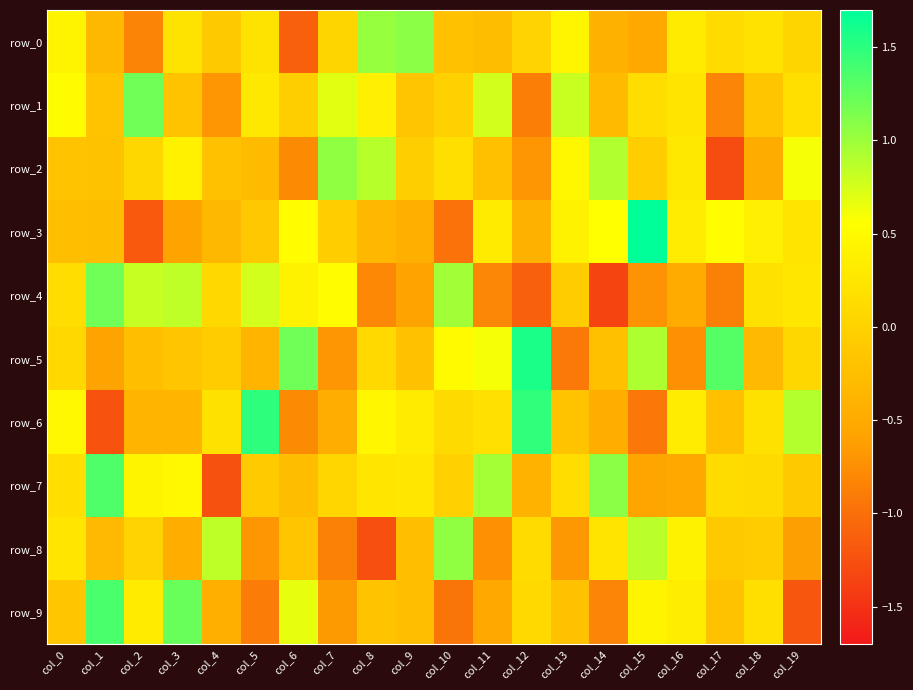

What is the sum of all row_5 values?

1.8